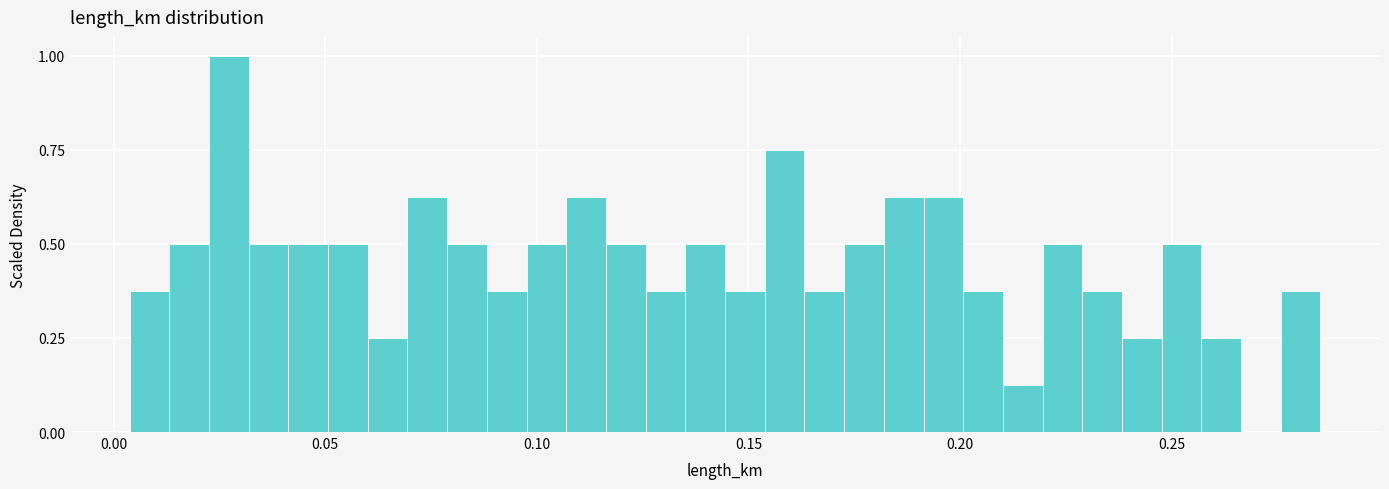

Read against the x-axis, roughly where is the centre of the tallest bar?

0.025